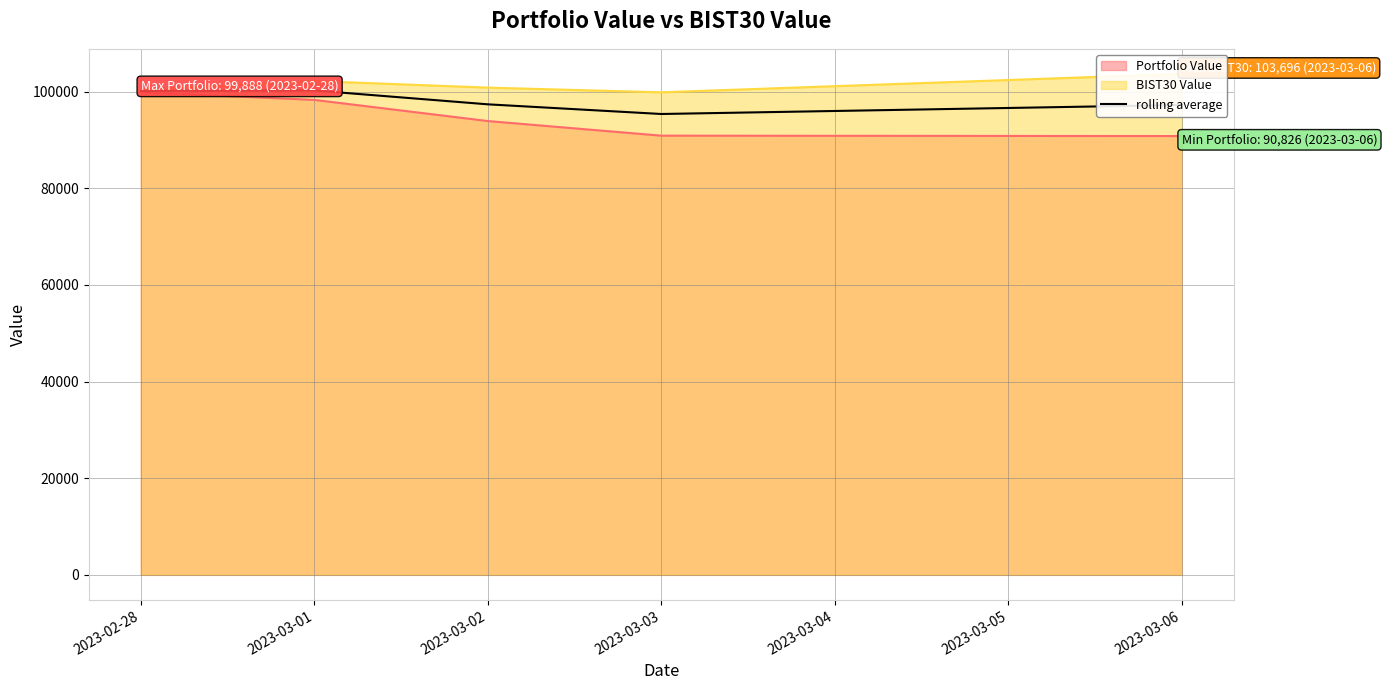

The value of rolling average at 2023-03-06 is 58688.7. True or false?

False